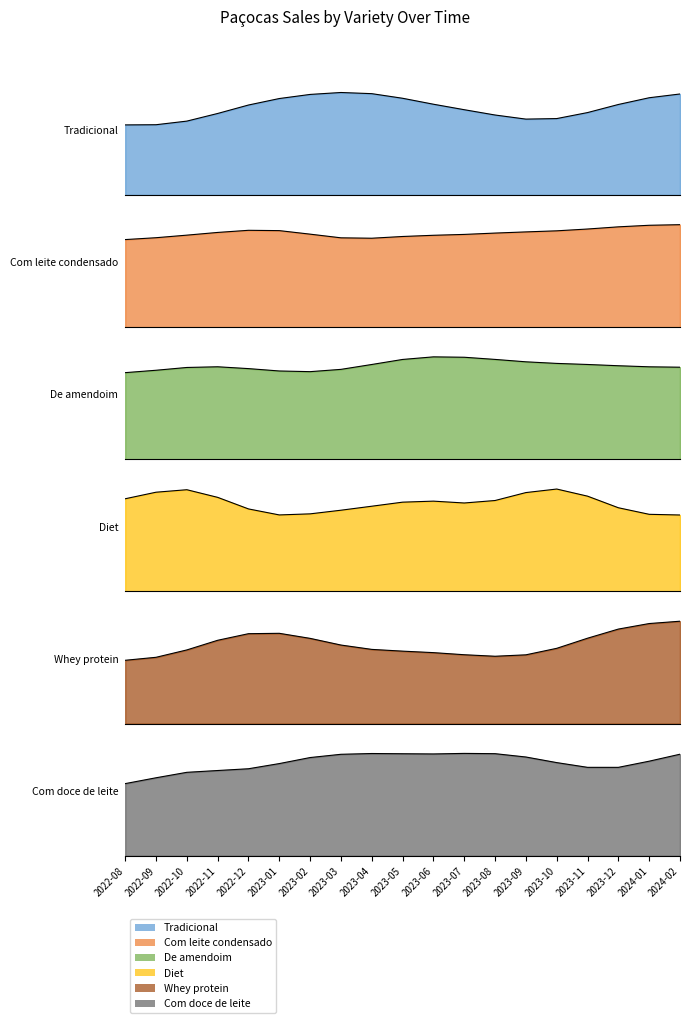

What is the value of the Diet point at the 5th from the left?

2724